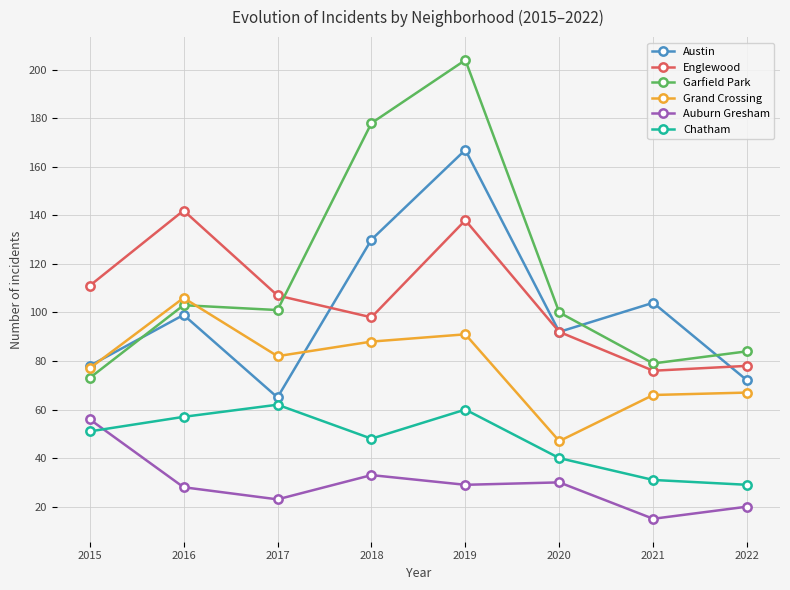

What is the total value across all series at 2021?

371